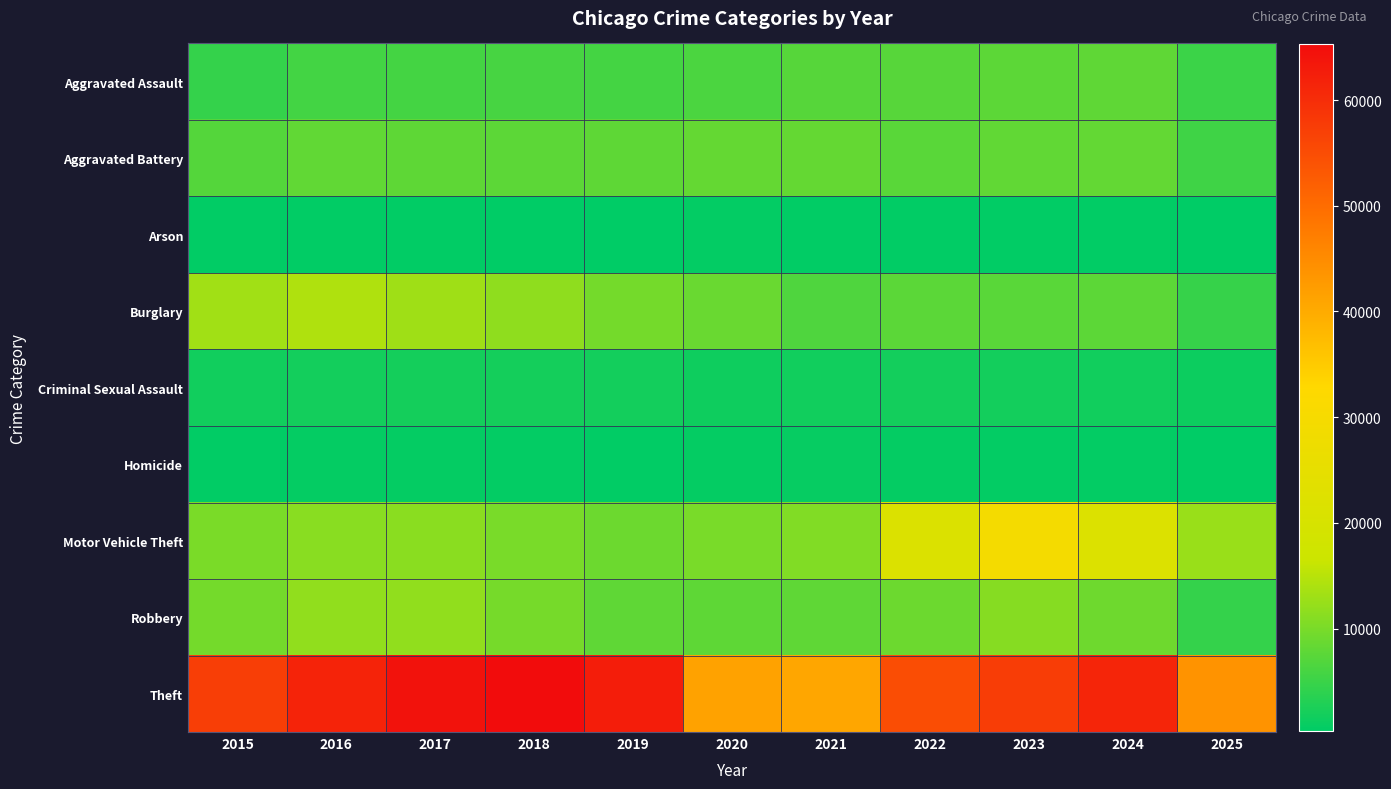

Rank the series at 2017 from lowest to highest value.

Arson, Homicide, Criminal Sexual Assault, Aggravated Assault, Aggravated Battery, Motor Vehicle Theft, Robbery, Burglary, Theft